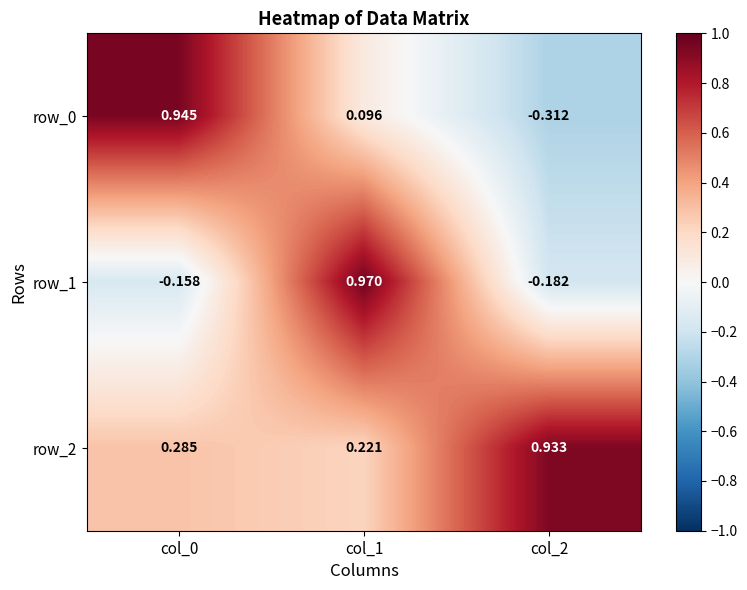

Is the value of row_0 at col_0 greater than the value of row_1 at col_1?

No